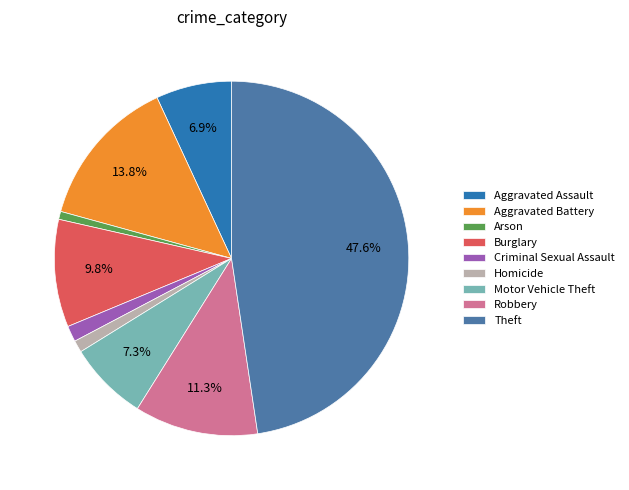

True or false: Robbery accounts for 24% of the total.

False